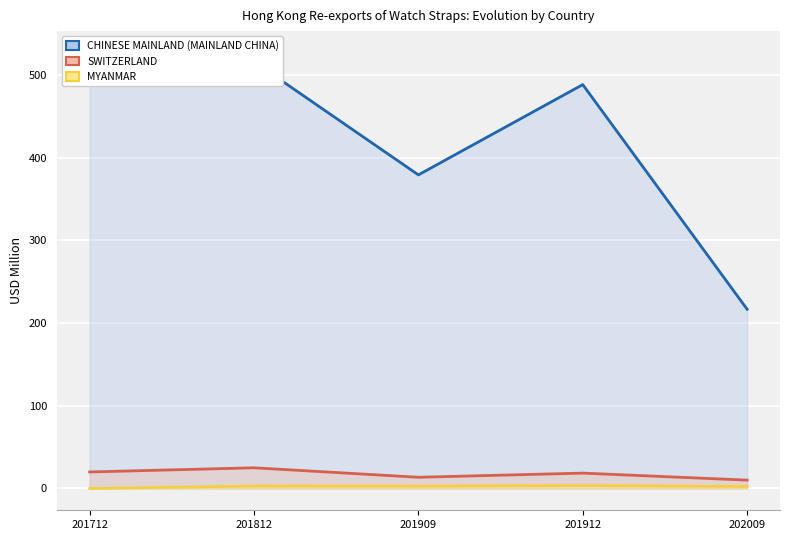

What are all the series names shown in the legend?

CHINESE MAINLAND (MAINLAND CHINA), SWITZERLAND, MYANMAR